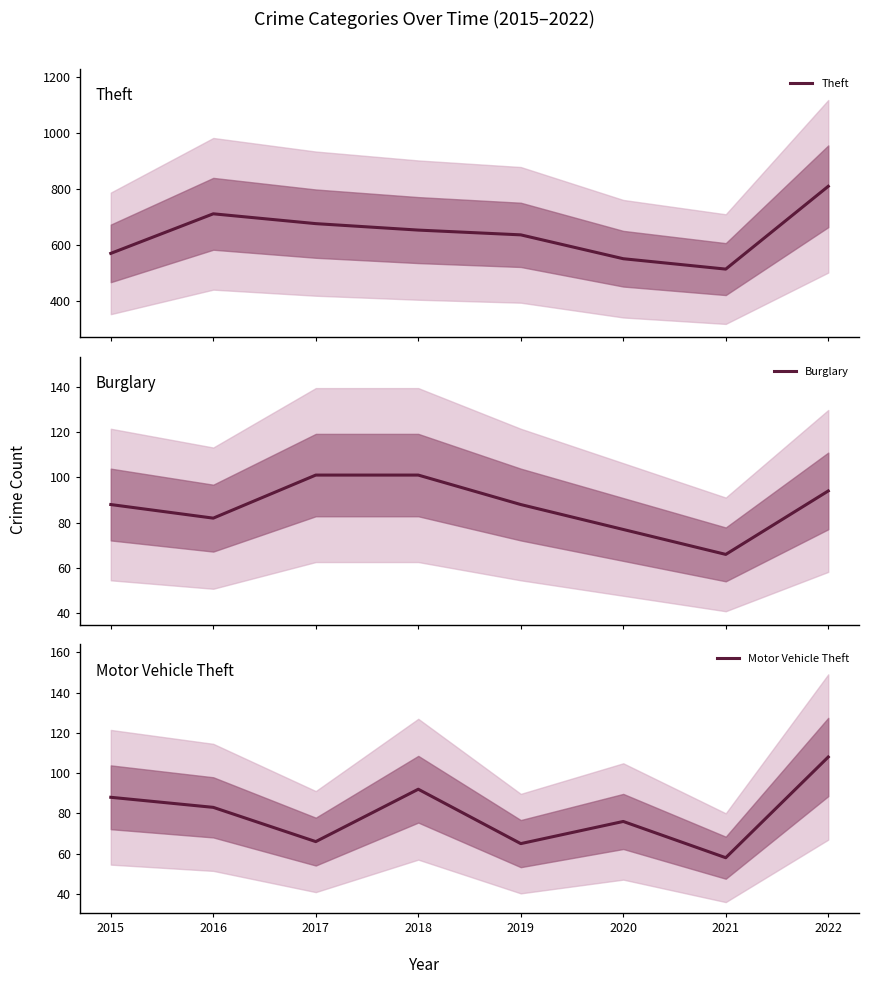

How many intersections are there between Burglary and Motor Vehicle Theft?

2